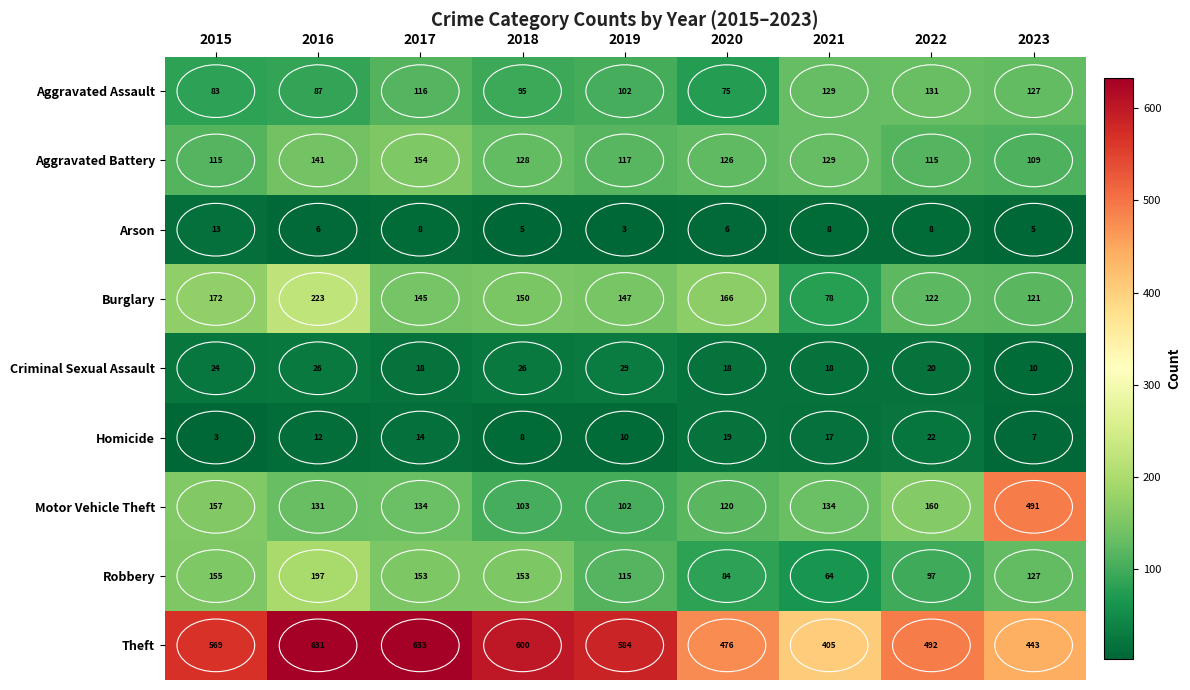

What is the difference between the maximum and minimum values in the Criminal Sexual Assault series?

19